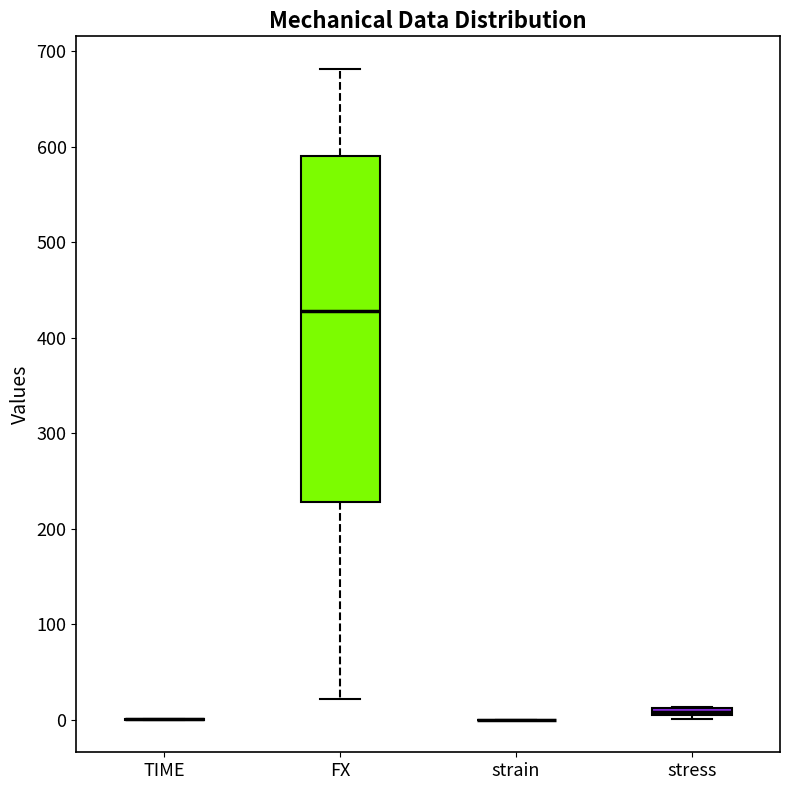

Comparing the boxes themselves (not the whiskers), which one is the tallest?

FX